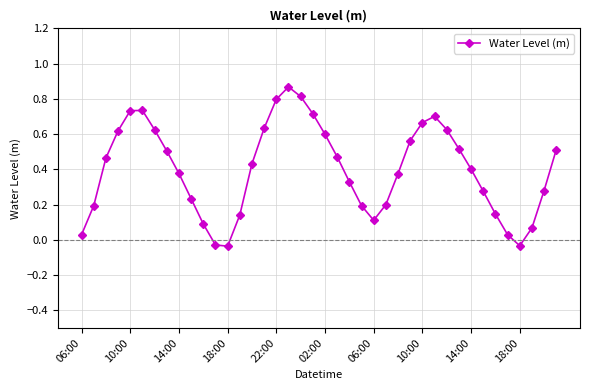

True or false: there are more than 2 points higher than both neighbors.

True